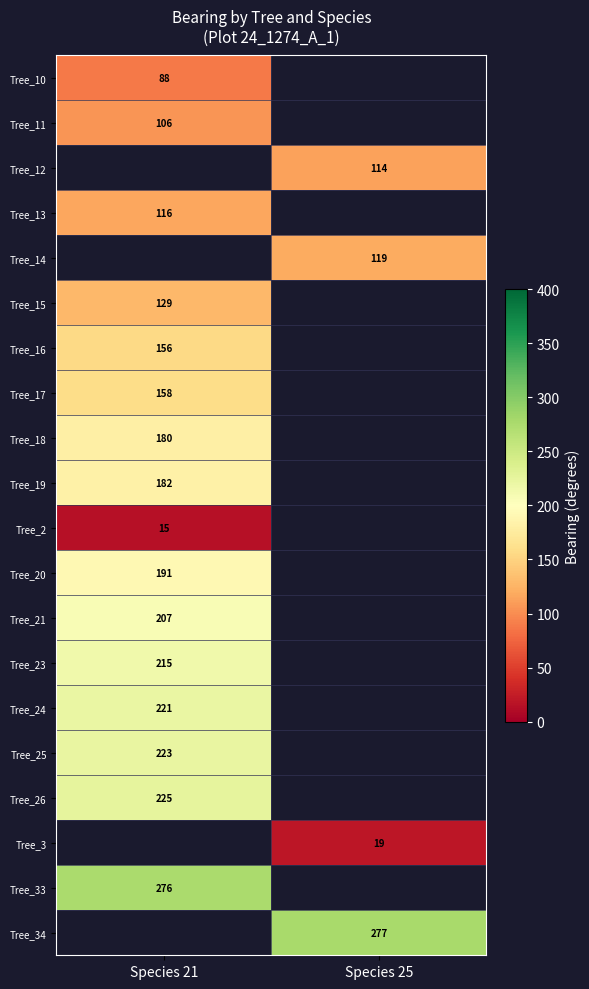

How many series are shown in this chart?

20